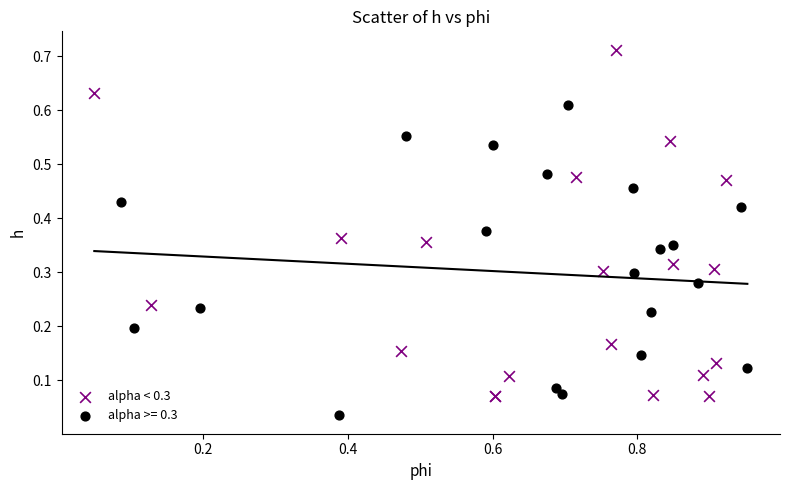

Which series reaches the minimum Y coordinate?

alpha >= 0.3